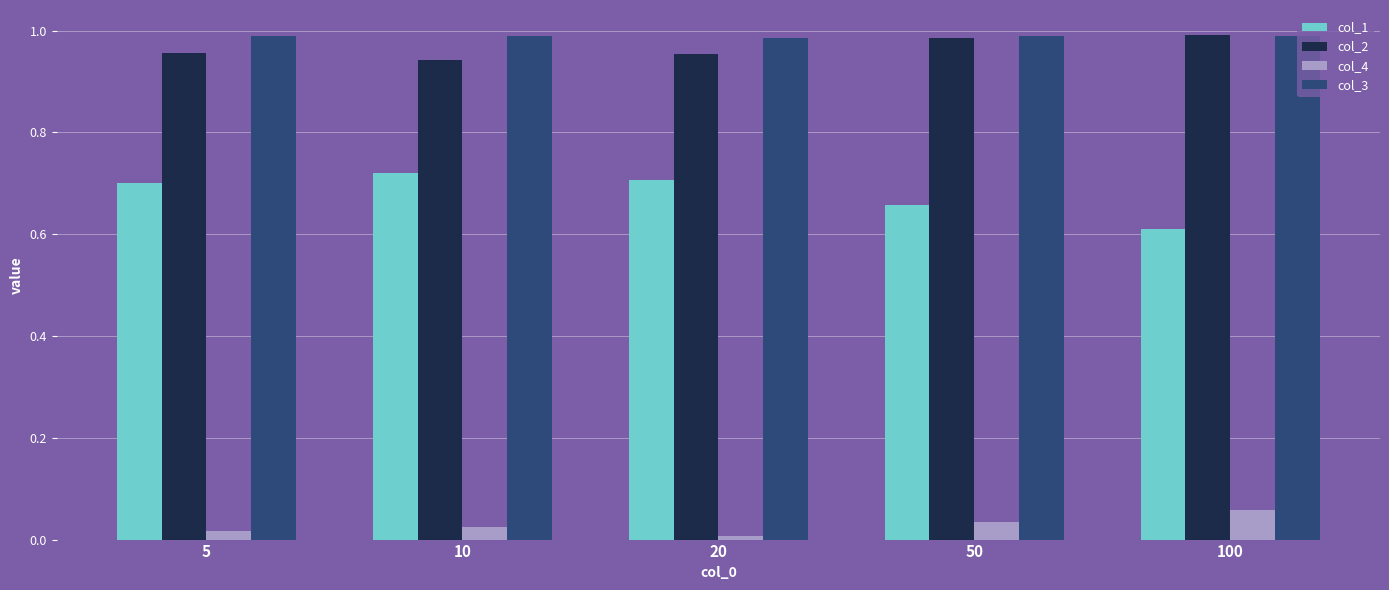

True or false: col_3 has a value of 0.6 at 100.

False